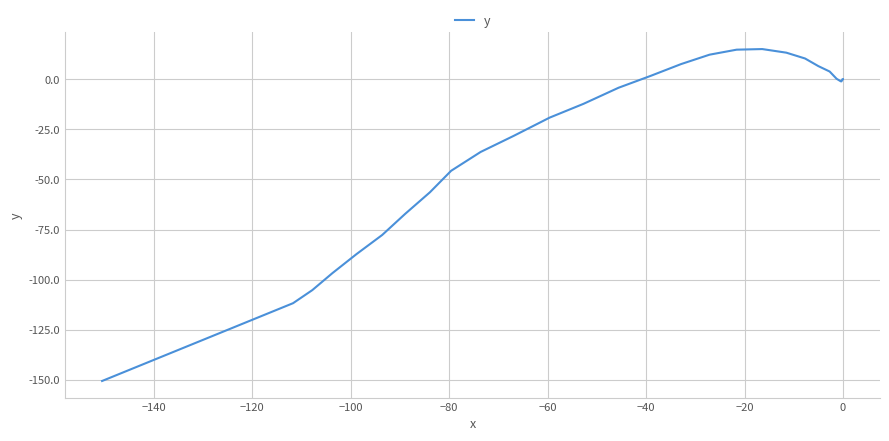

What is the value of the 26th point from the left?

-67.1